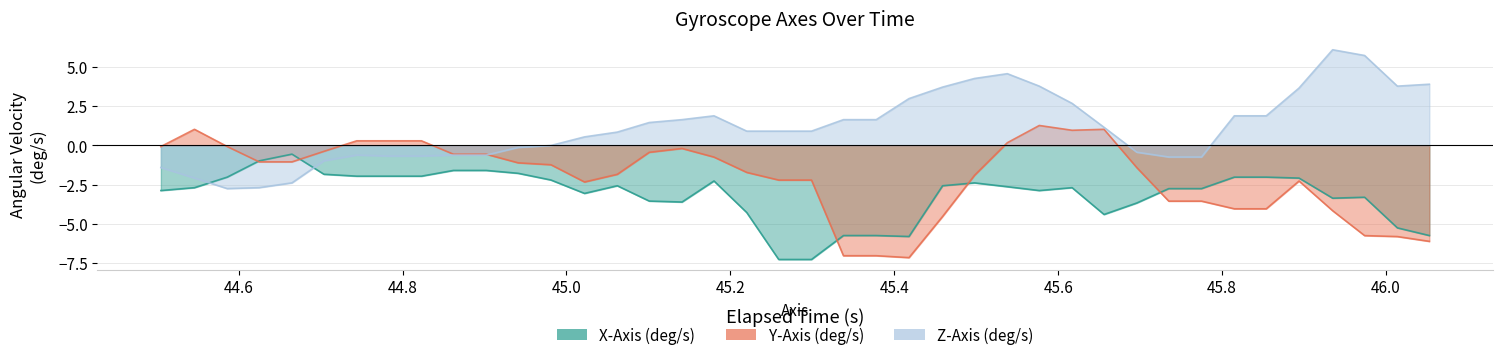

True or false: X-Axis (deg/s) and Y-Axis (deg/s) cross at least once.

True